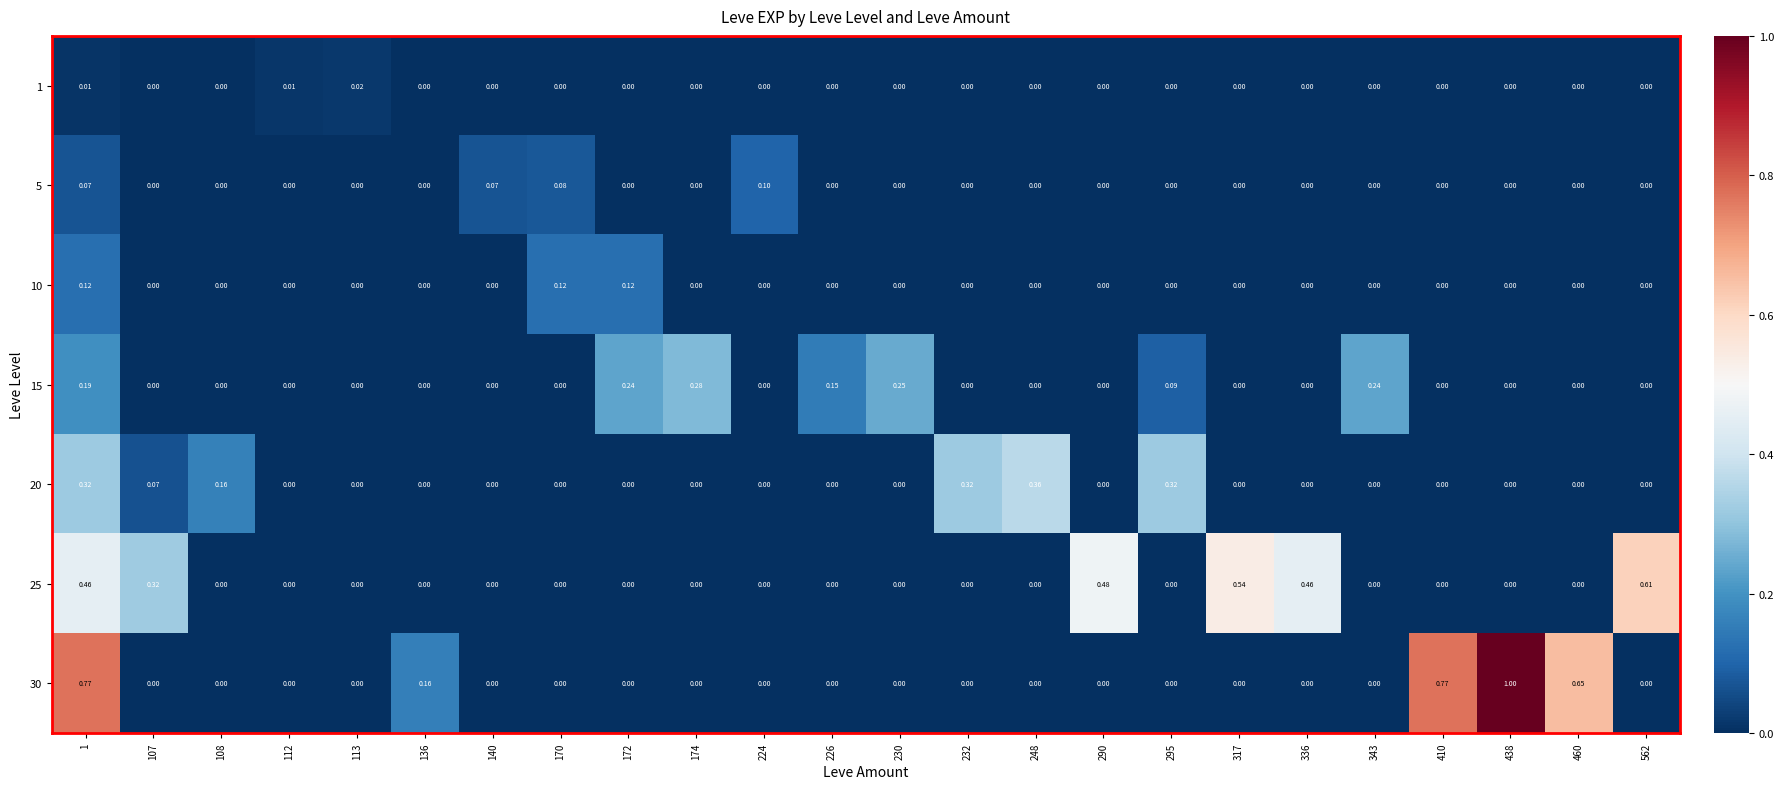

Reading left to right, list all the values displayed in this chart.

1: 1=0.0	107=0.0	108=0.0	112=0.0	113=0.0	136=0.0	140=0.0	170=0.0	172=0.0	174=0.0	224=0.0	226=0.0	230=0.0	232=0.0	248=0.0	290=0.0	295=0.0	317=0.0	336=0.0	343=0.0	410=0.0	438=0.0	460=0.0	562=0.0
5: 1=0.1	107=0.0	108=0.0	112=0.0	113=0.0	136=0.0	140=0.1	170=0.1	172=0.0	174=0.0	224=0.1	226=0.0	230=0.0	232=0.0	248=0.0	290=0.0	295=0.0	317=0.0	336=0.0	343=0.0	410=0.0	438=0.0	460=0.0	562=0.0
10: 1=0.1	107=0.0	108=0.0	112=0.0	113=0.0	136=0.0	140=0.0	170=0.1	172=0.1	174=0.0	224=0.0	226=0.0	230=0.0	232=0.0	248=0.0	290=0.0	295=0.0	317=0.0	336=0.0	343=0.0	410=0.0	438=0.0	460=0.0	562=0.0
15: 1=0.2	107=0.0	108=0.0	112=0.0	113=0.0	136=0.0	140=0.0	170=0.0	172=0.2	174=0.3	224=0.0	226=0.1	230=0.2	232=0.0	248=0.0	290=0.0	295=0.1	317=0.0	336=0.0	343=0.2	410=0.0	438=0.0	460=0.0	562=0.0
20: 1=0.3	107=0.1	108=0.2	112=0.0	113=0.0	136=0.0	140=0.0	170=0.0	172=0.0	174=0.0	224=0.0	226=0.0	230=0.0	232=0.3	248=0.4	290=0.0	295=0.3	317=0.0	336=0.0	343=0.0	410=0.0	438=0.0	460=0.0	562=0.0
25: 1=0.5	107=0.3	108=0.0	112=0.0	113=0.0	136=0.0	140=0.0	170=0.0	172=0.0	174=0.0	224=0.0	226=0.0	230=0.0	232=0.0	248=0.0	290=0.5	295=0.0	317=0.5	336=0.5	343=0.0	410=0.0	438=0.0	460=0.0	562=0.6
30: 1=0.8	107=0.0	108=0.0	112=0.0	113=0.0	136=0.2	140=0.0	170=0.0	172=0.0	174=0.0	224=0.0	226=0.0	230=0.0	232=0.0	248=0.0	290=0.0	295=0.0	317=0.0	336=0.0	343=0.0	410=0.8	438=1.0	460=0.7	562=0.0